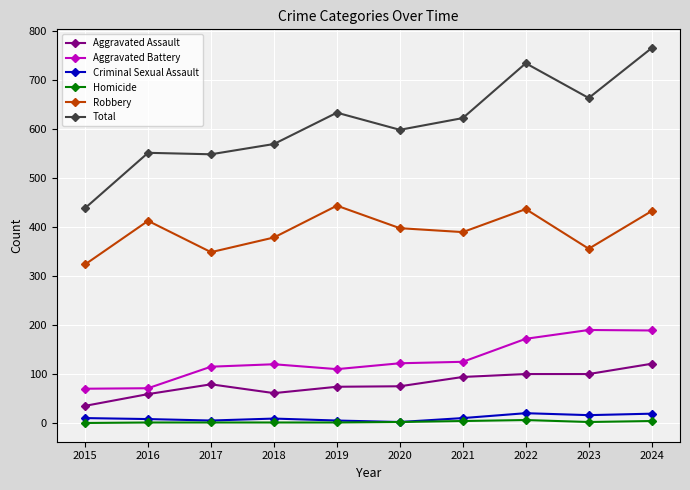

At which category does Robbery reach its first local valley?

2017